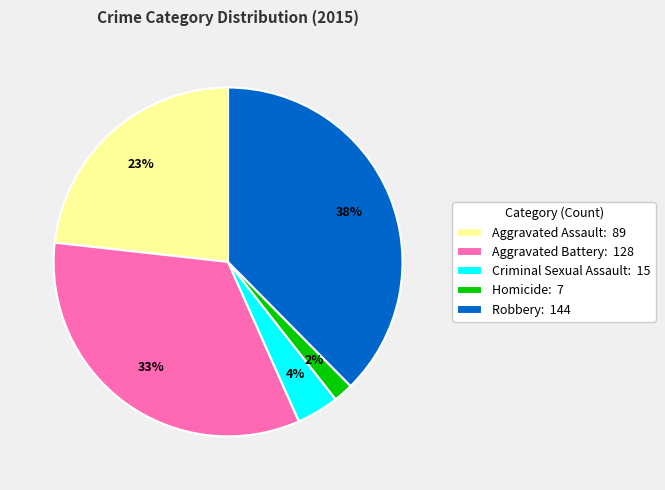

How many segments does this pie chart have?

5